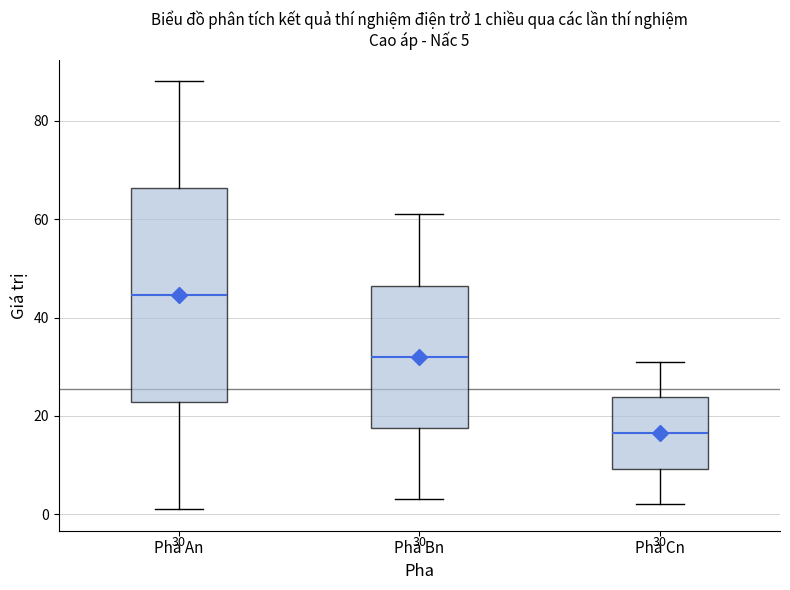

Which box is the tallest, from its lower edge to its upper edge?

Pha An